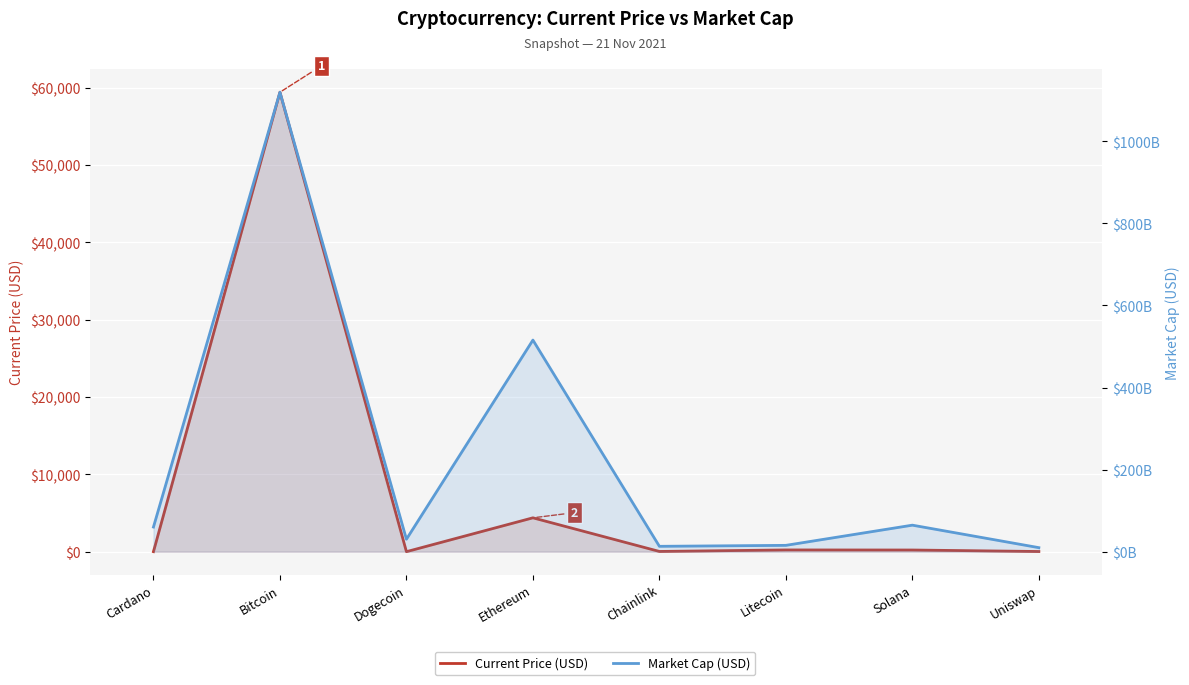

Rank the categories by Market Cap (USD) value from highest to lowest.

Bitcoin, Ethereum, Solana, Cardano, Dogecoin, Litecoin, Chainlink, Uniswap